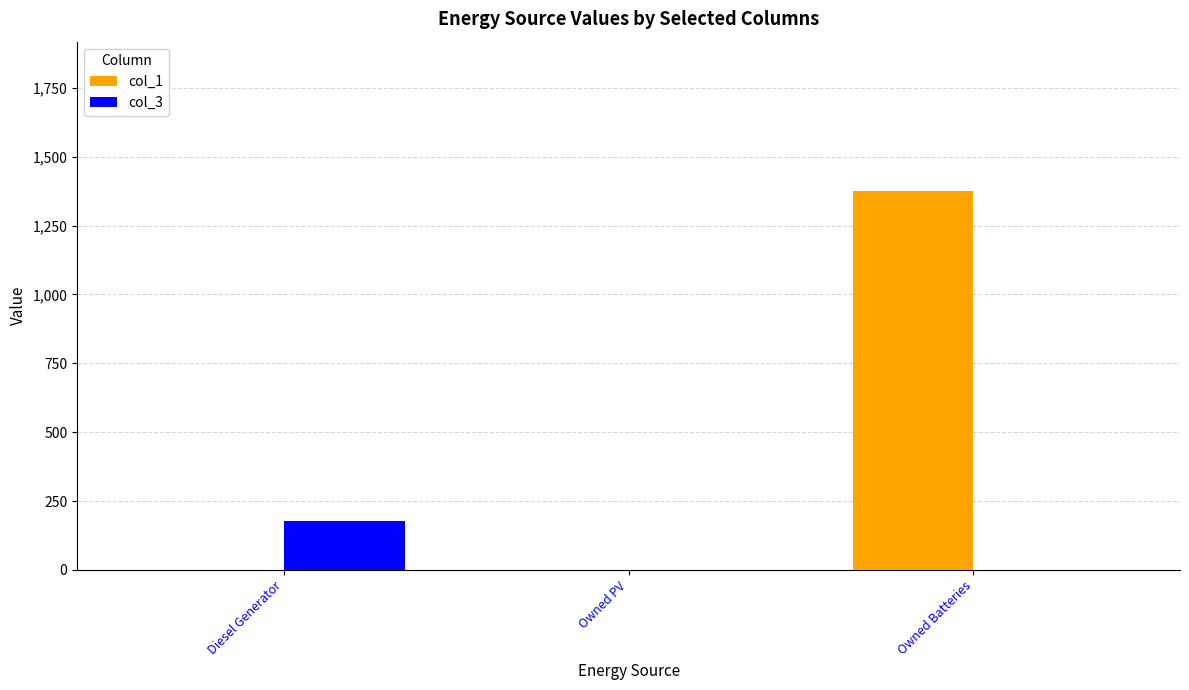

What is the average value of the col_3 series?

59